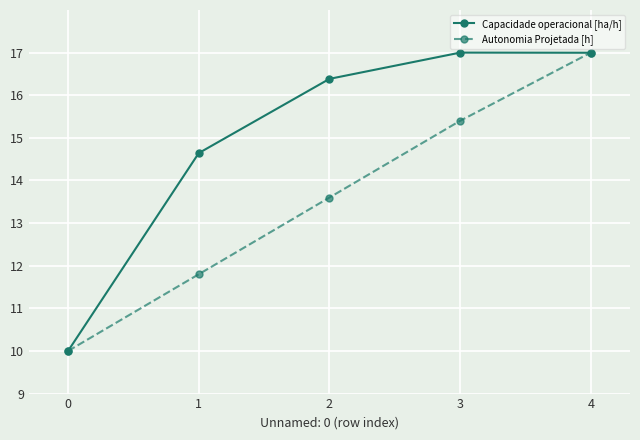

What is the approximate value of Capacidade operacional [ha/h] at 2?

16.4